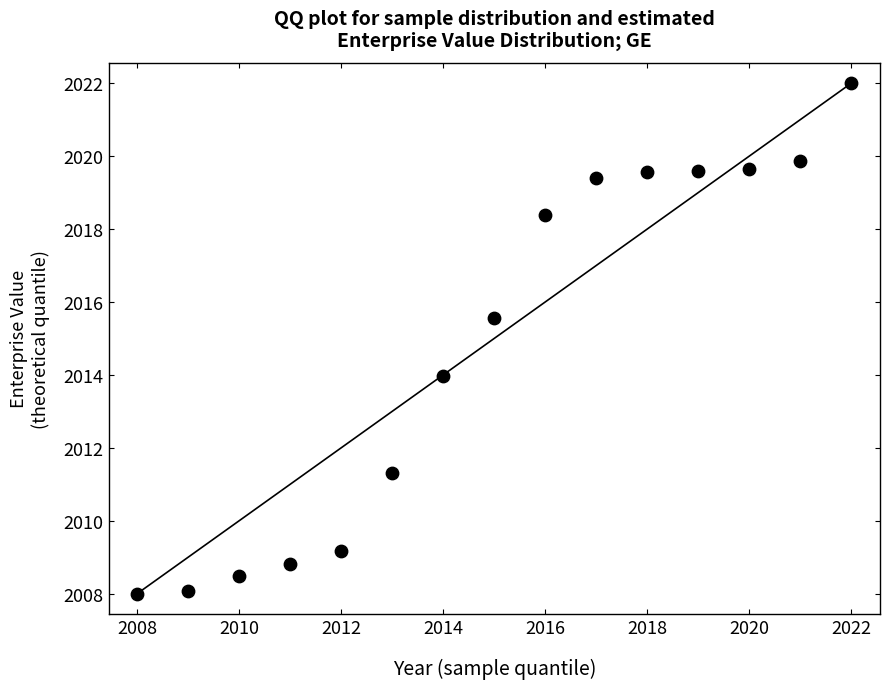

What is the range of X values (max minus min)?

14.0